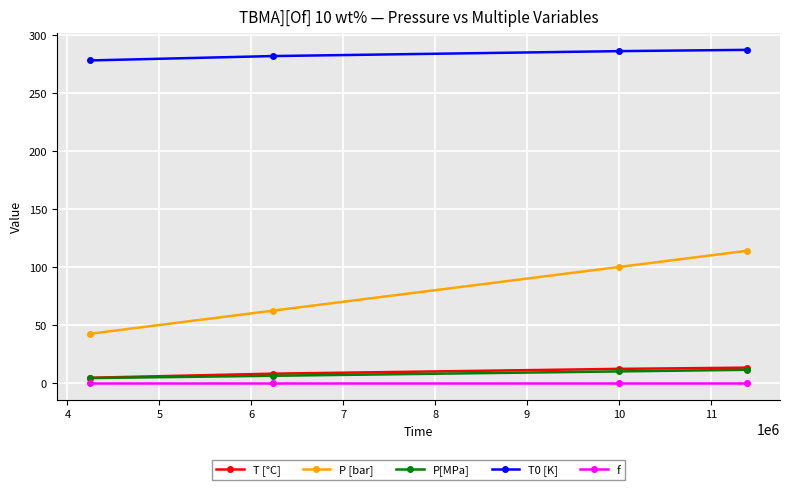

What is the greatest value displayed?

287.1